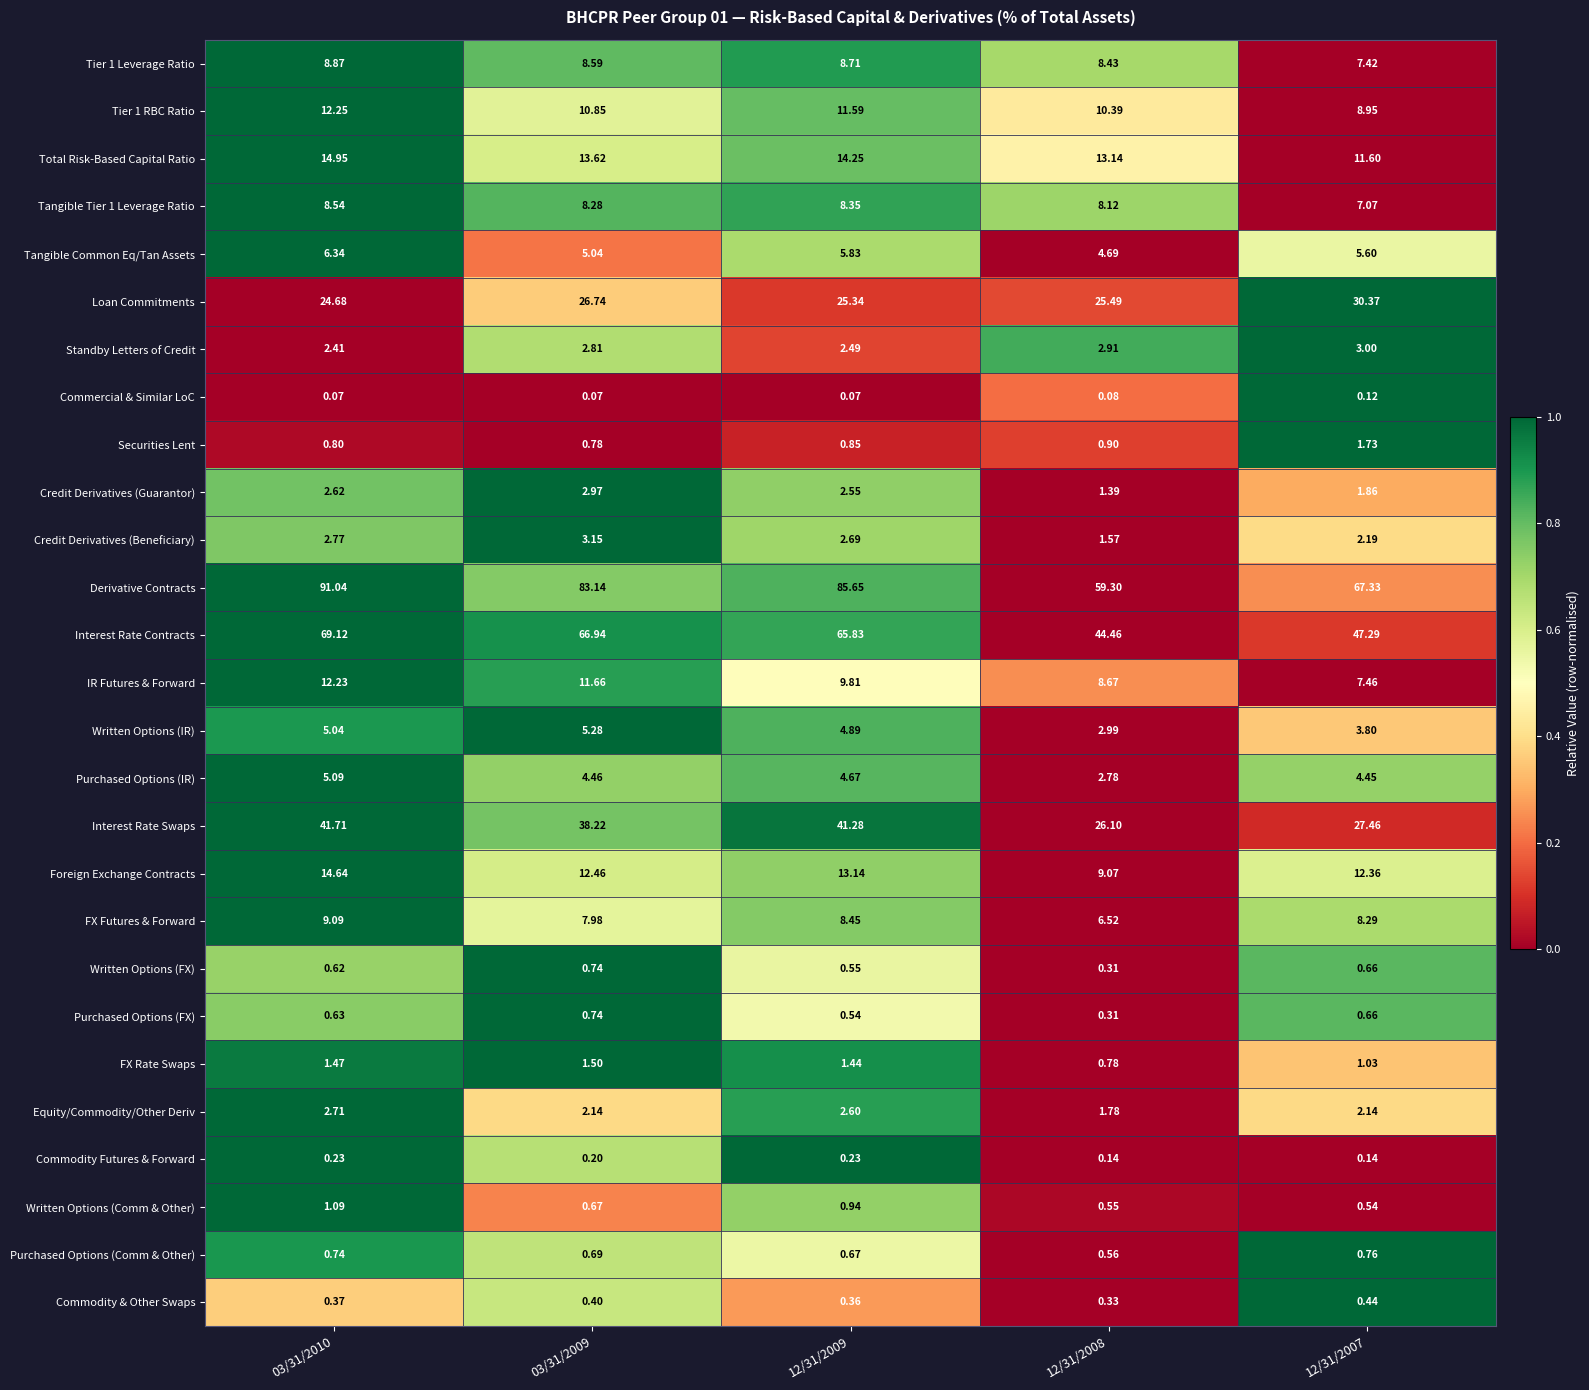

What is the total value across all series at 12/31/2008?

241.8